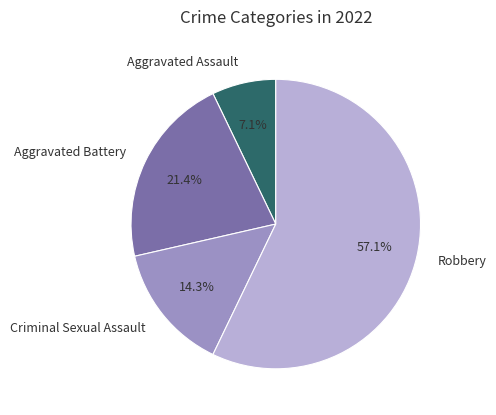

How many slices are in this pie chart?

4